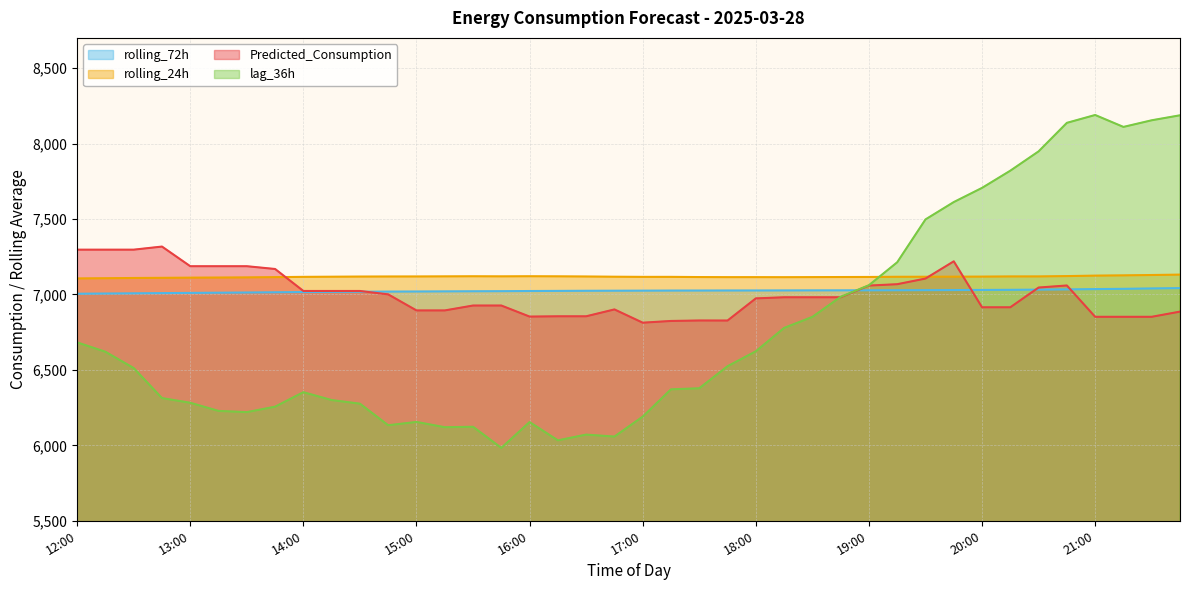

What is the total value across all series at 14:30?

27434.9